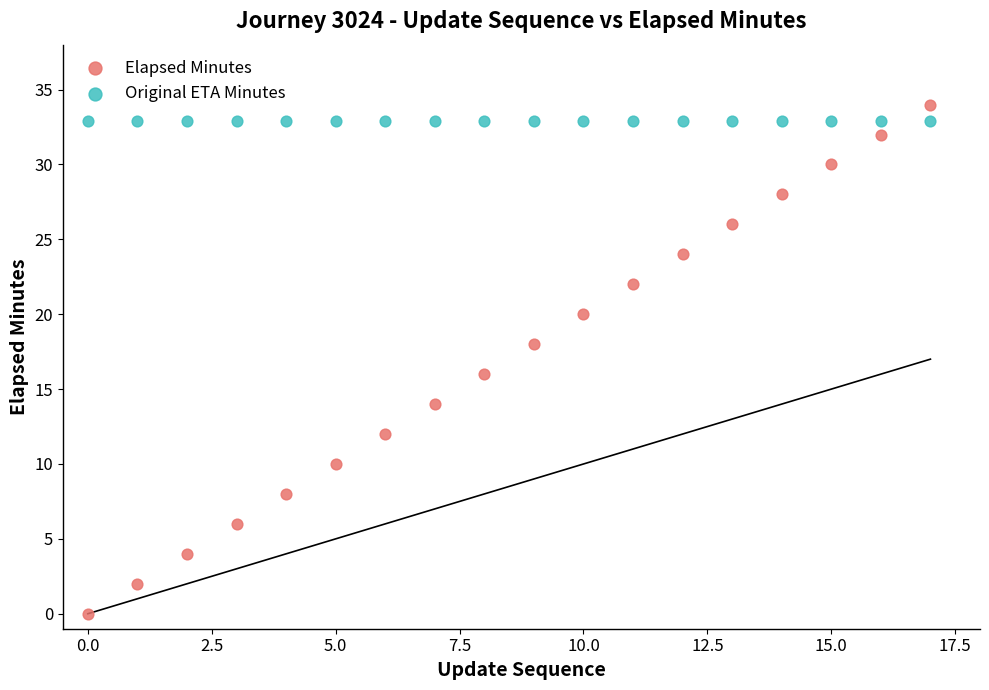

Which series contains the lowest Y value?

Elapsed Minutes